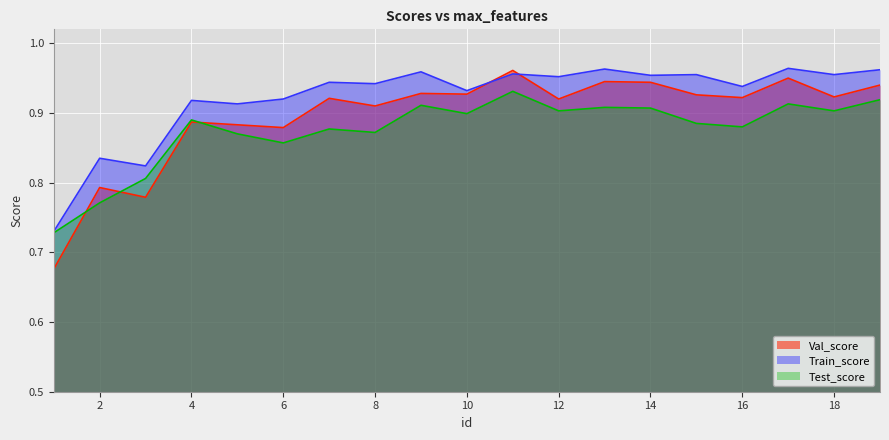

The value of Test_score at 19 is 0.9. True or false?

True